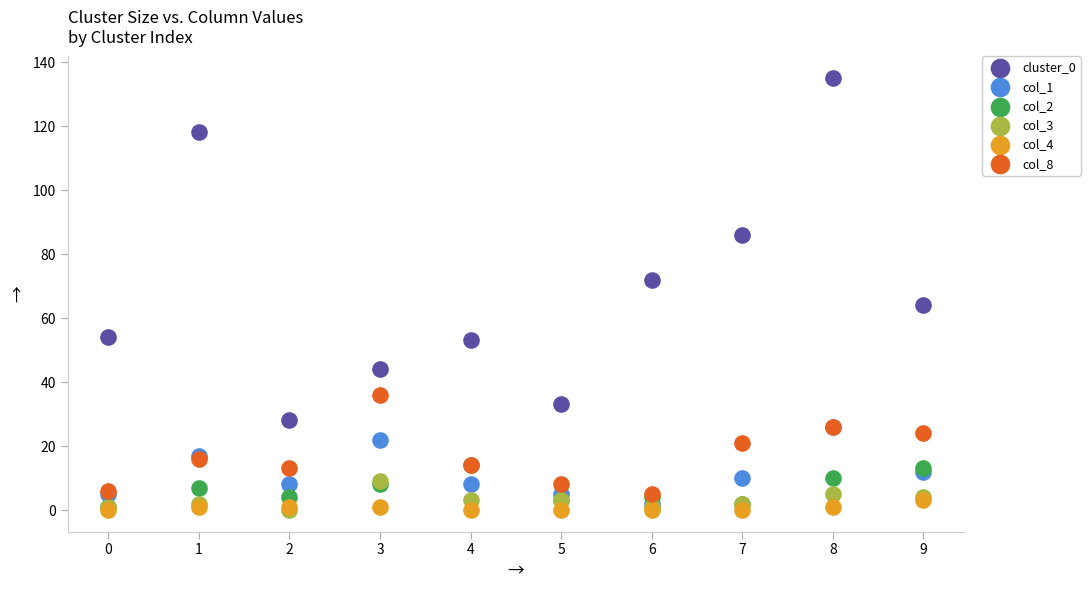

What are all the series names shown in the legend?

cluster_0, col_1, col_2, col_3, col_4, col_8